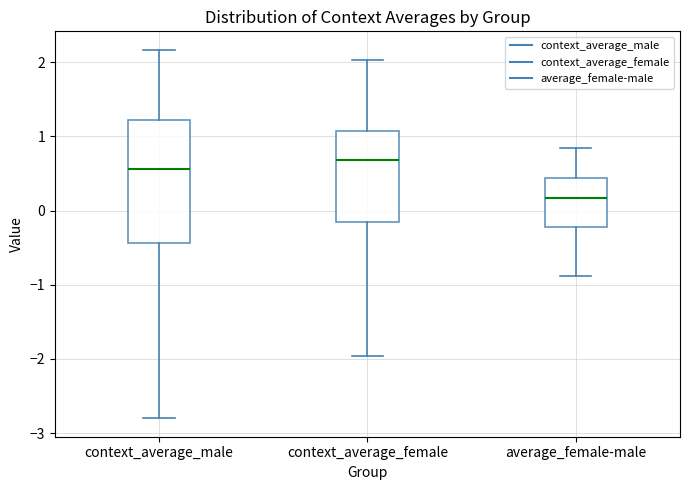

Which box's median line is the lowest?

average_female-male